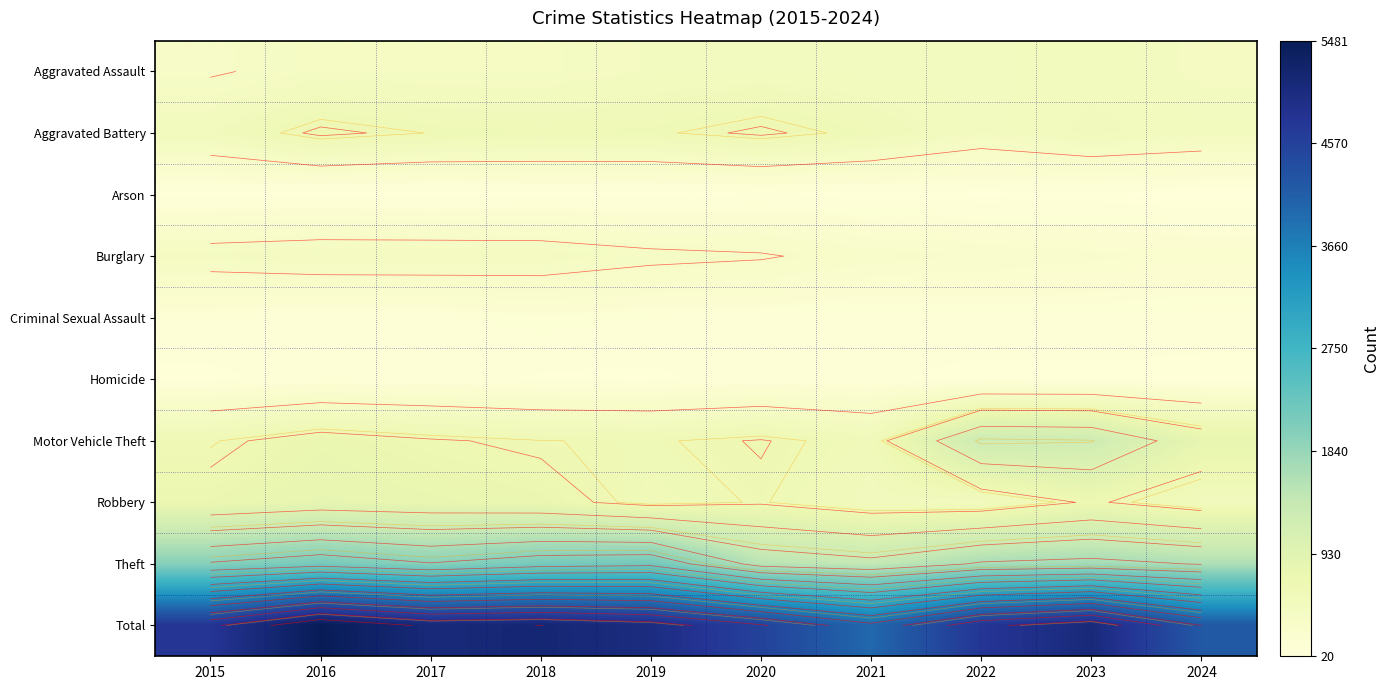

The Motor Vehicle Theft series shows 560 at 2021. True or false?

True